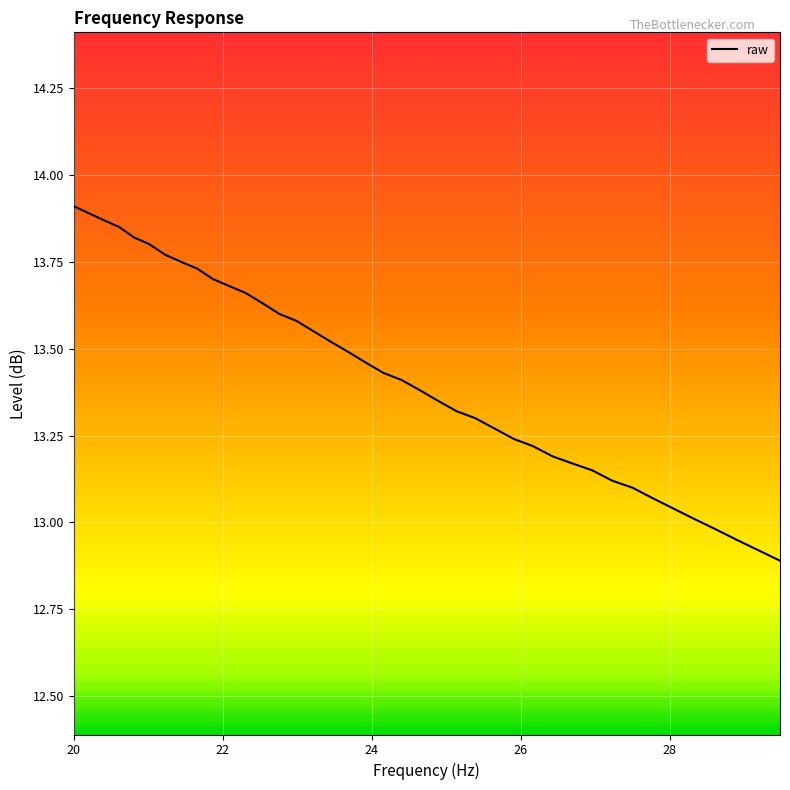

What is the value of the 2nd point from the left?

13.9